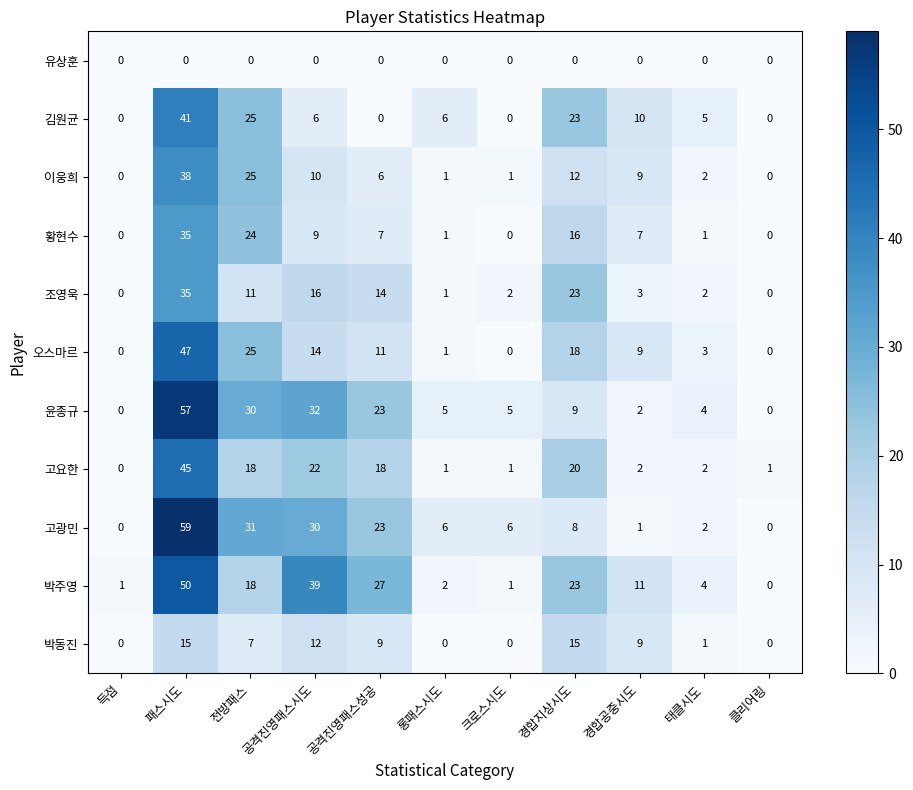

At which category is the sum across all series the highest?

패스시도